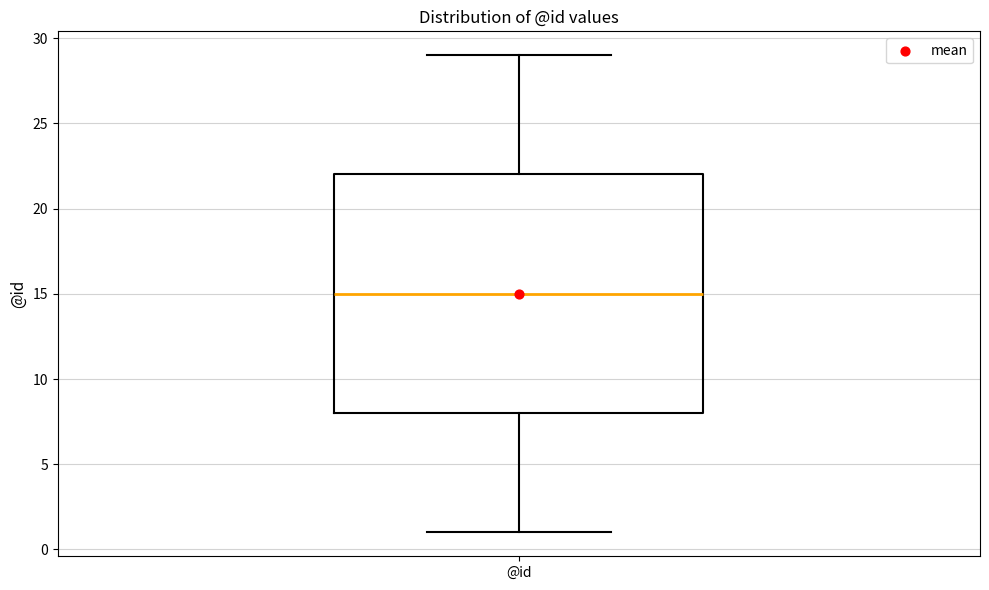

Where is the upper edge of the box for @id on the y-axis? The values are not printed on the chart, so give them approximately, as read against the axis.

22